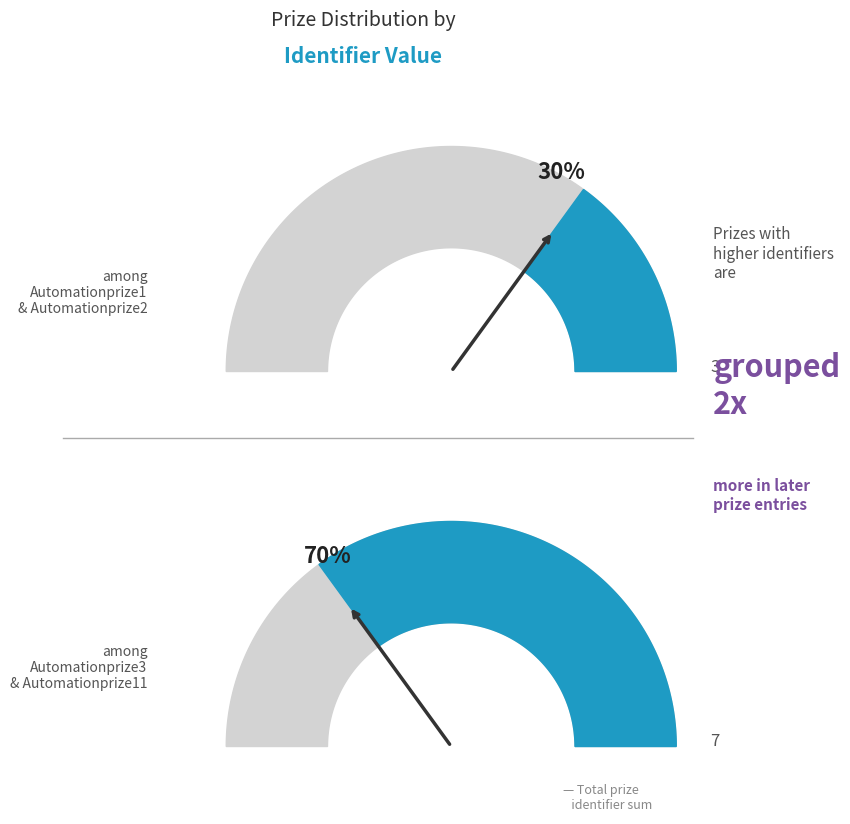

What is the largest slice in the pie chart?

Automationprize11